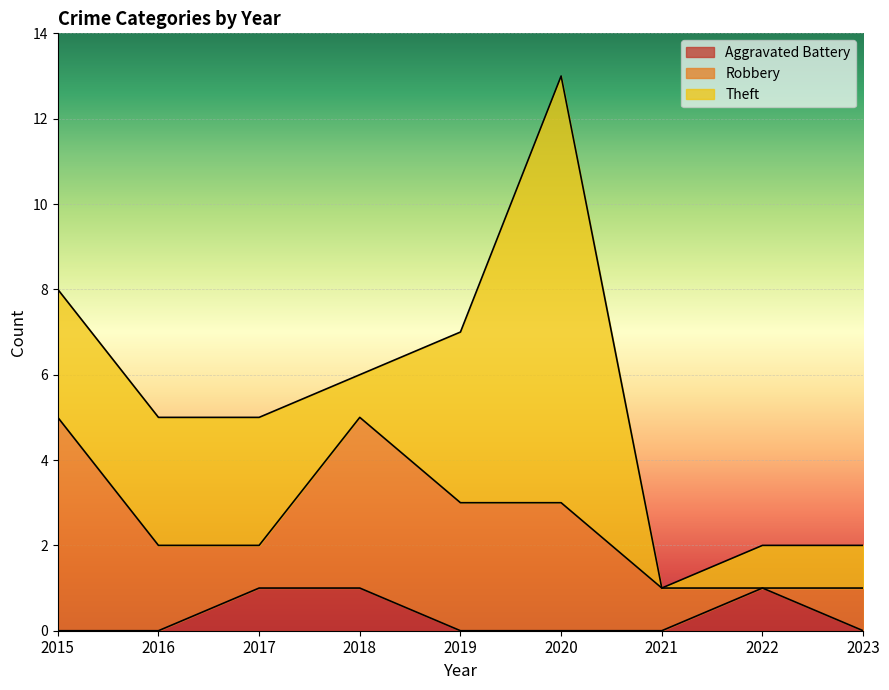

How many Theft values are between 1 and 3?

6